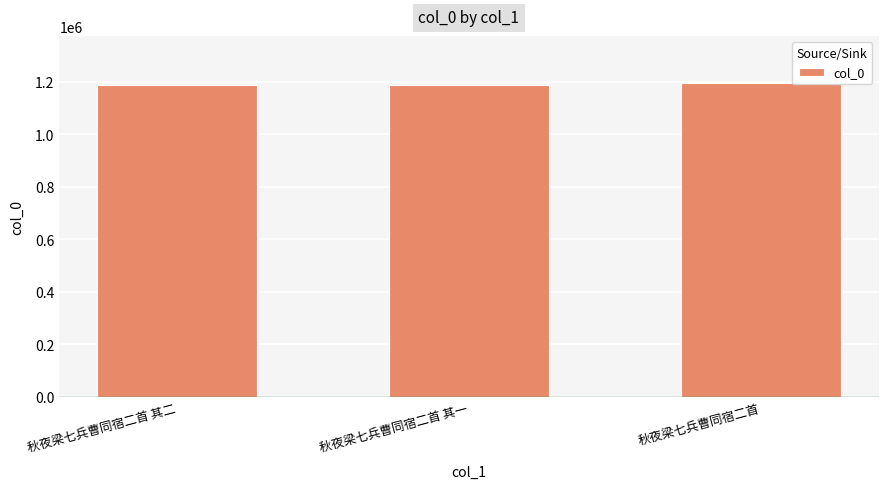

What is the difference between the values at 秋夜梁七兵曹同宿二首 其一 and 秋夜梁七兵曹同宿二首?

9050